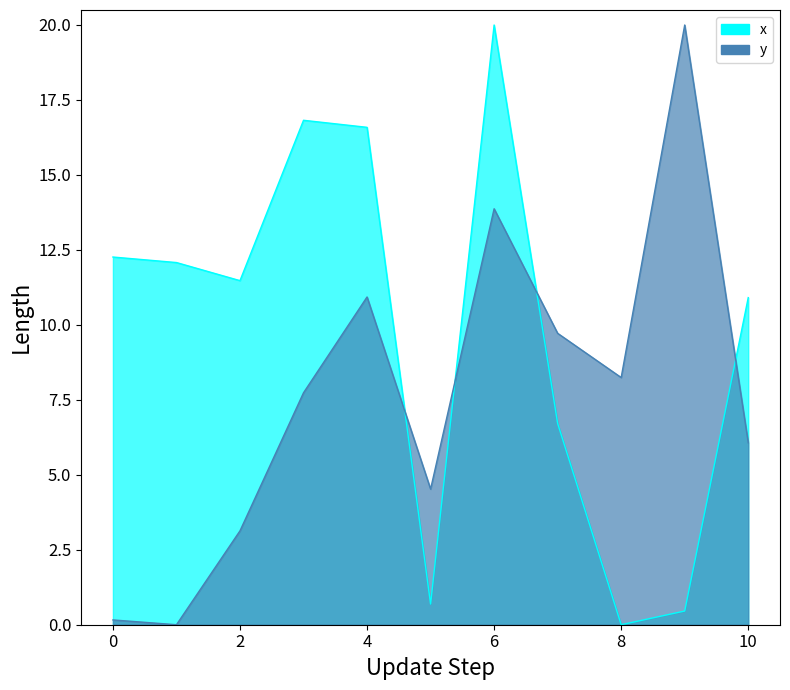

What is the value of the x point at the 8th from the left?

6.7